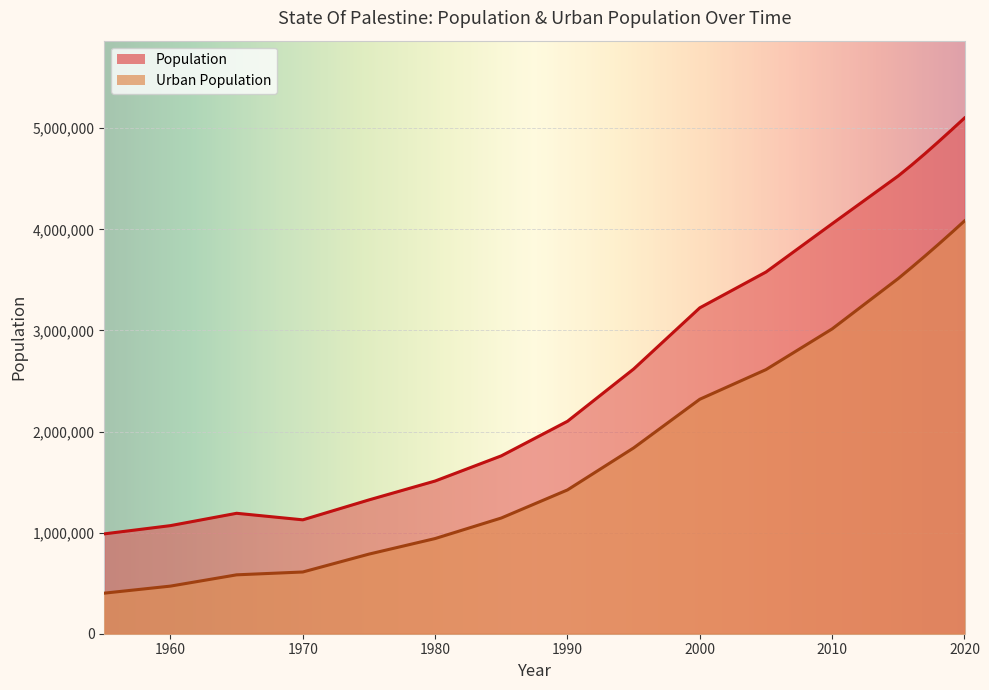

Rank the series at 2005 from highest to lowest value.

Population, Urban Population